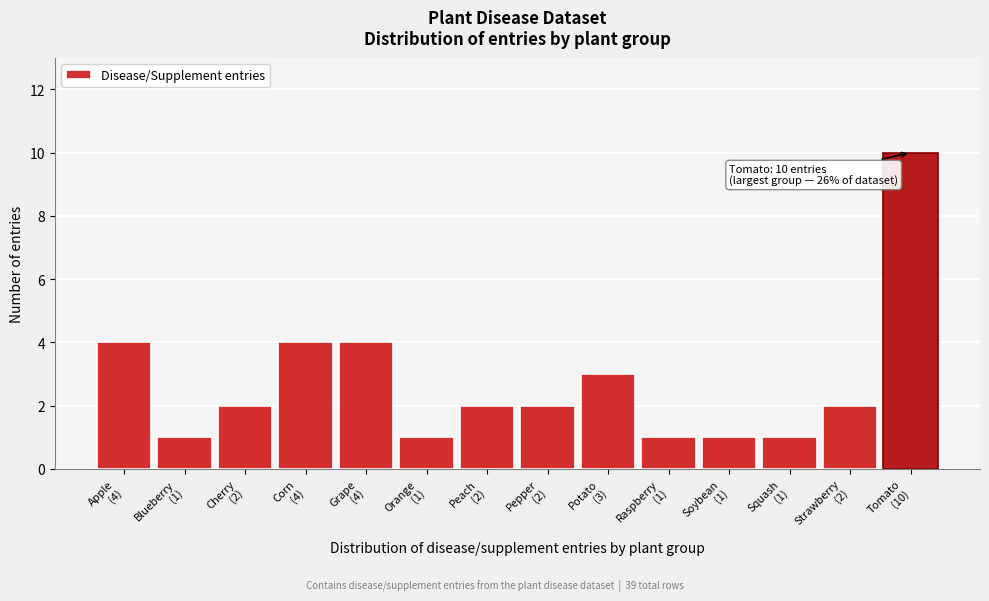

Reading right to left, list all the values displayed in this chart.

10	2	1	1	1	3	2	2	1	4	4	2	1	4